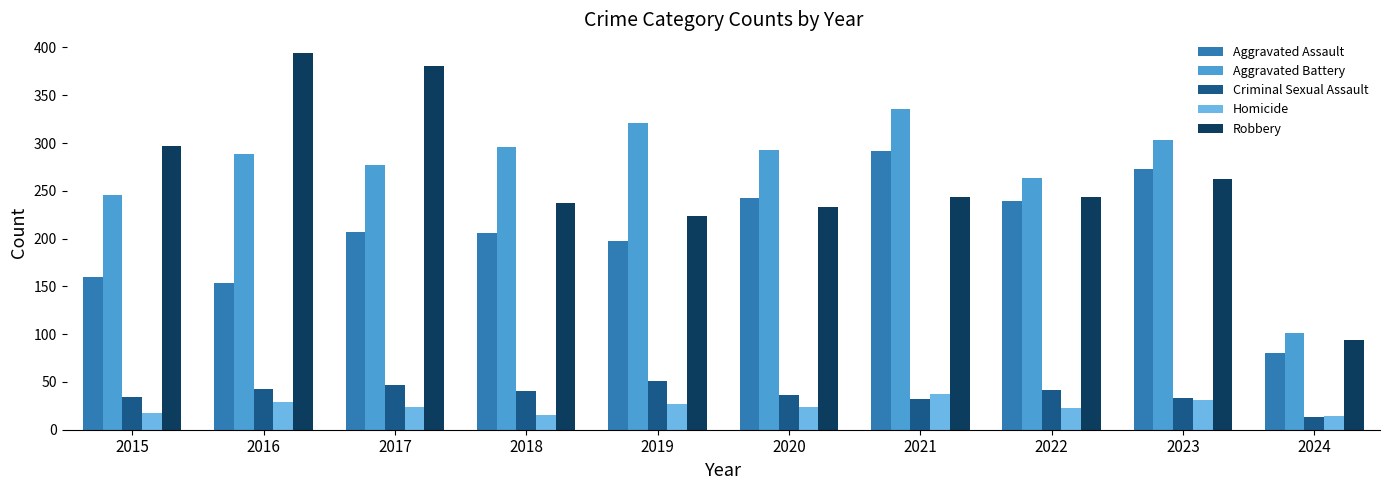

What is the sum of the Aggravated Assault values at 2018 and 2024?

286